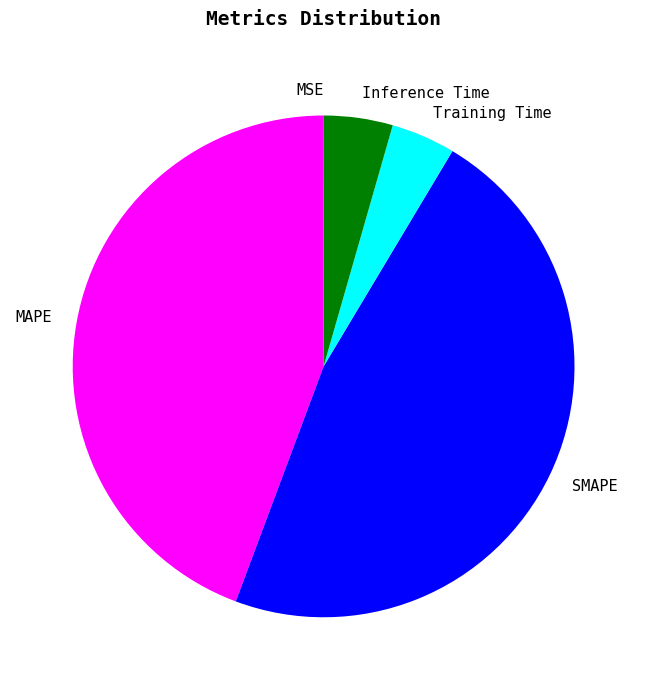

Which category has the biggest portion of the pie?

SMAPE